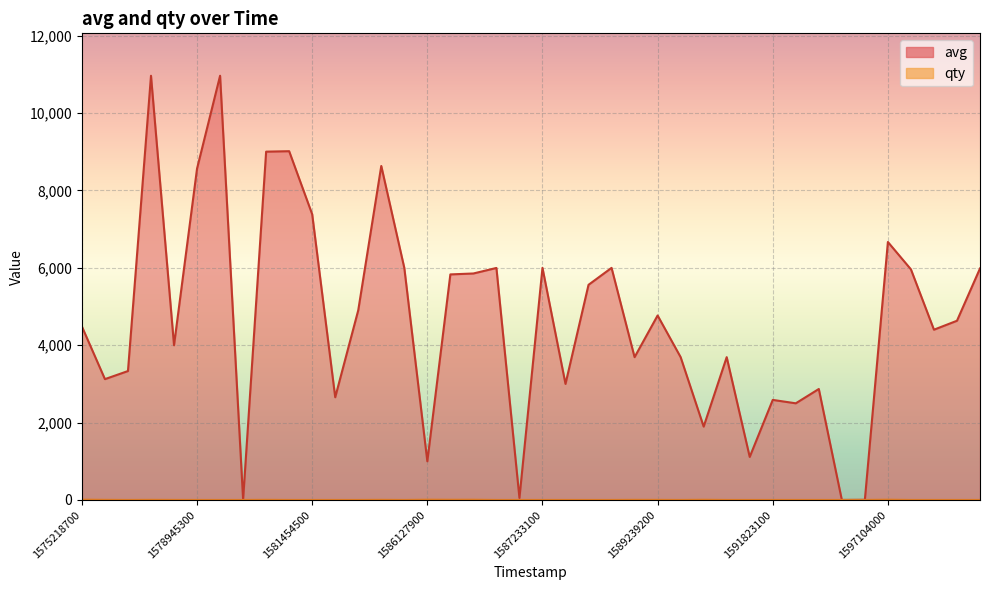

Which series changed the most between 22 and 26?

avg